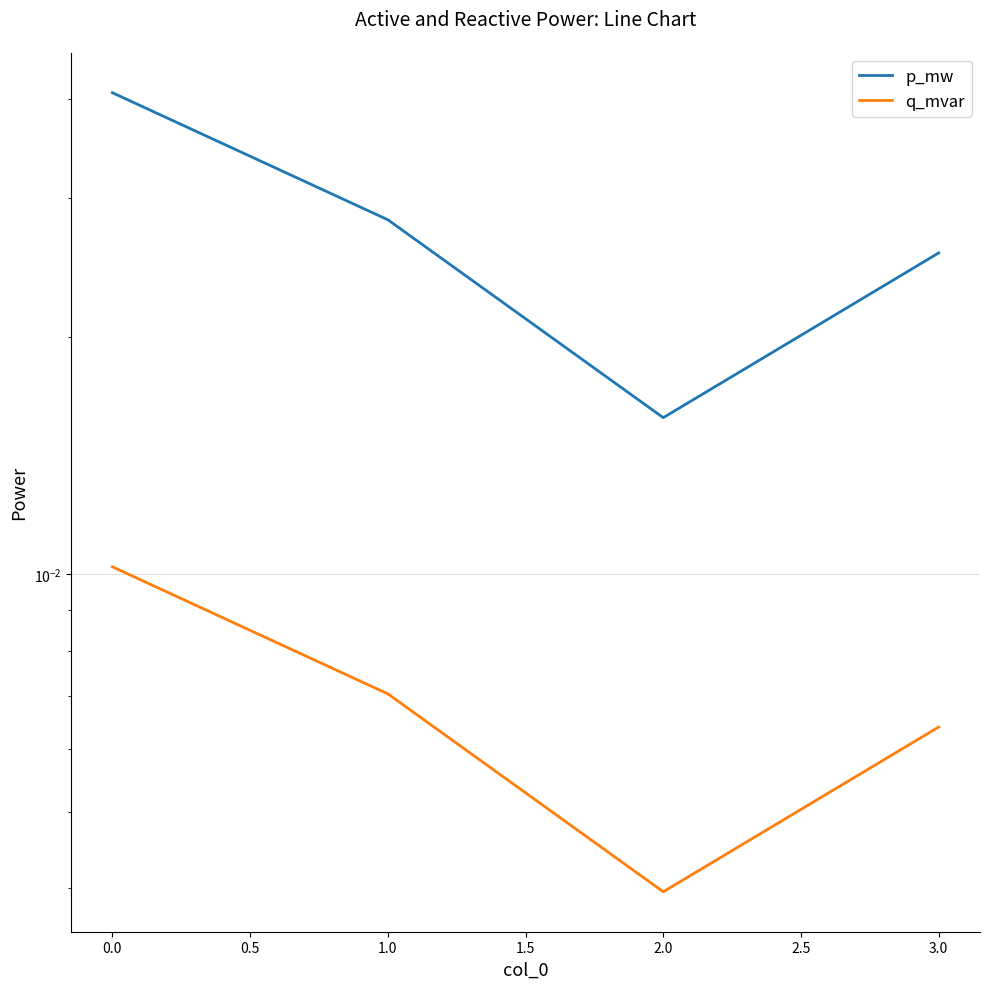

Which series has the largest total across all categories?

p_mw